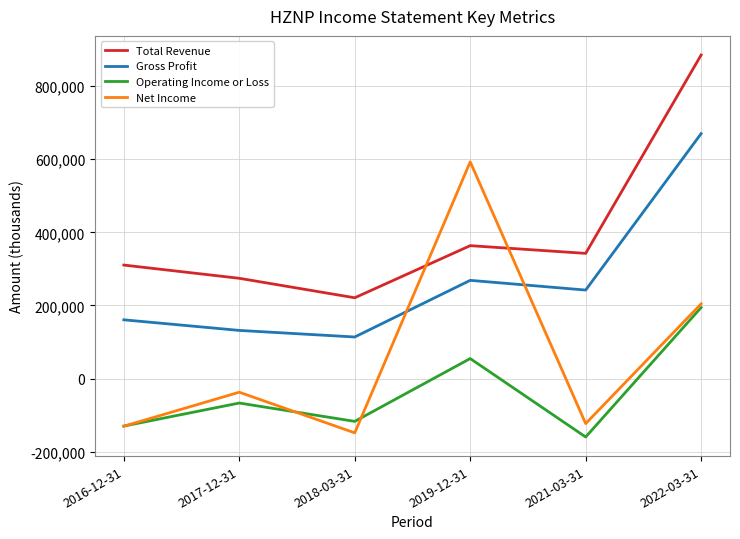

True or false: Gross Profit and Operating Income or Loss intersect in this chart.

False